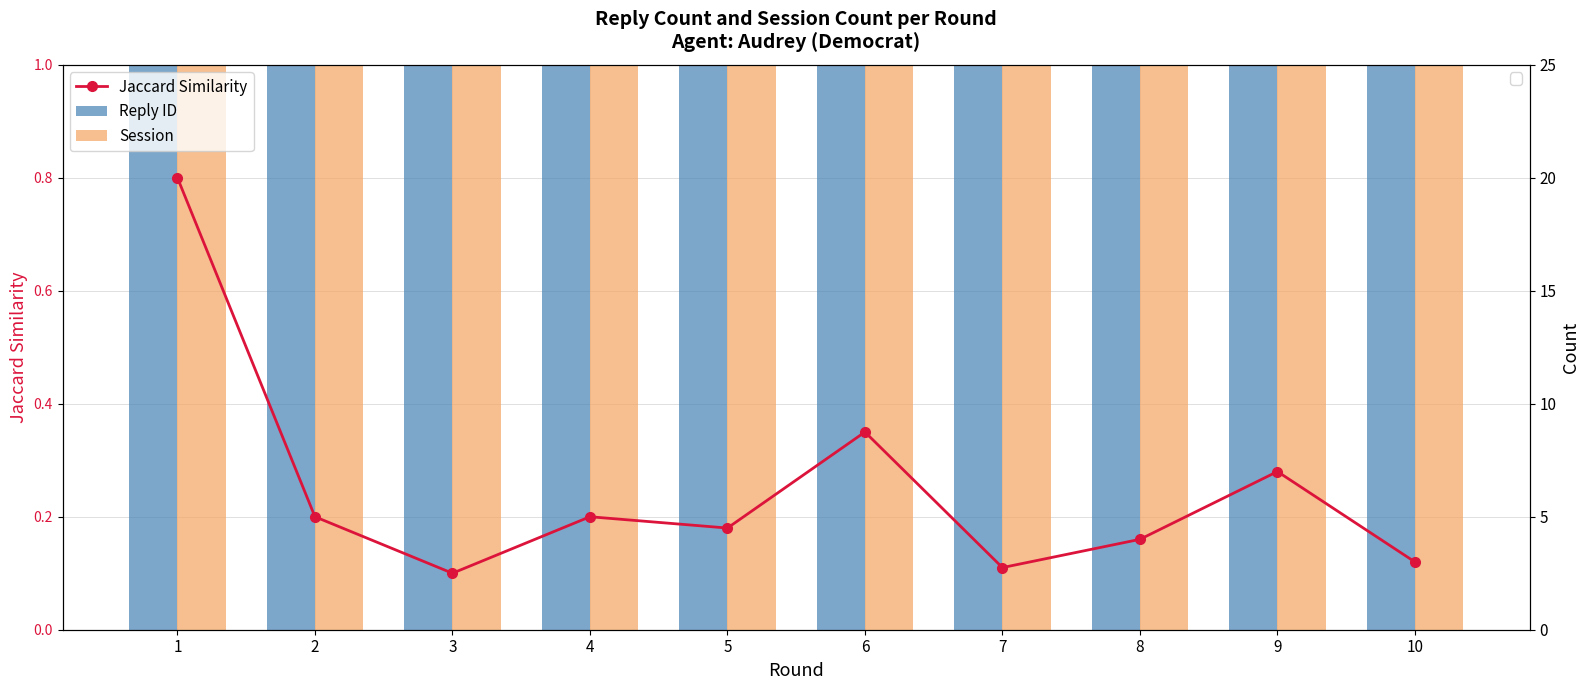

What value does the Reply ID series have at 1?

1.0